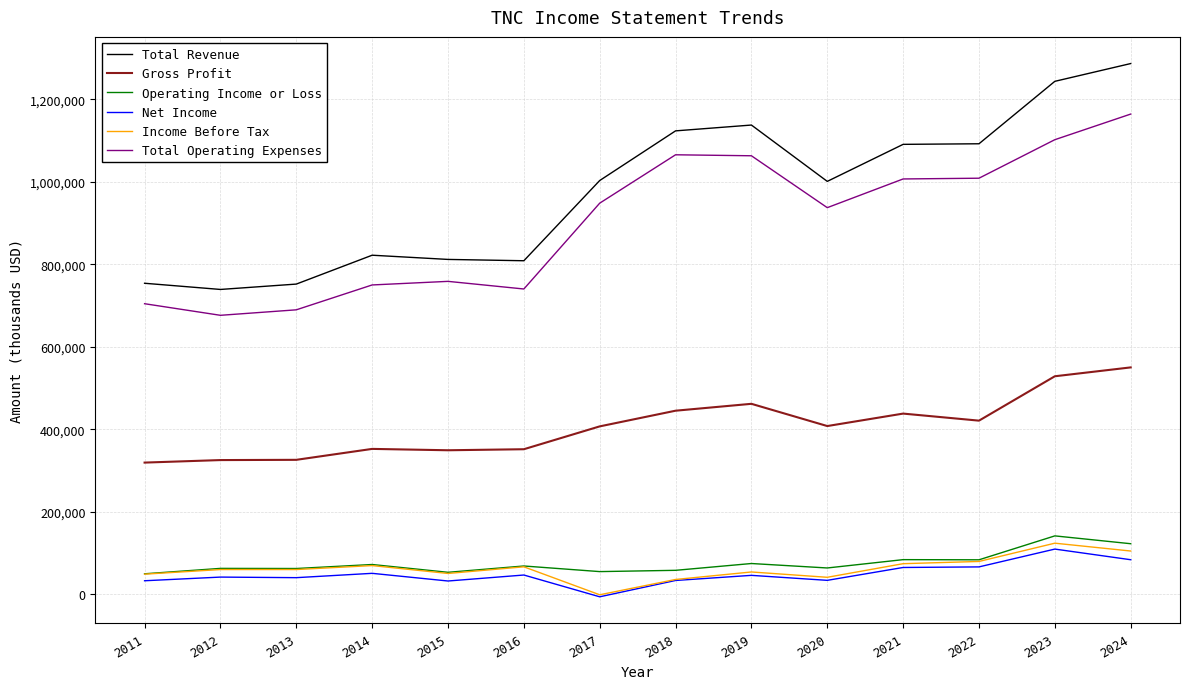

How many distinct data groups are displayed?

6